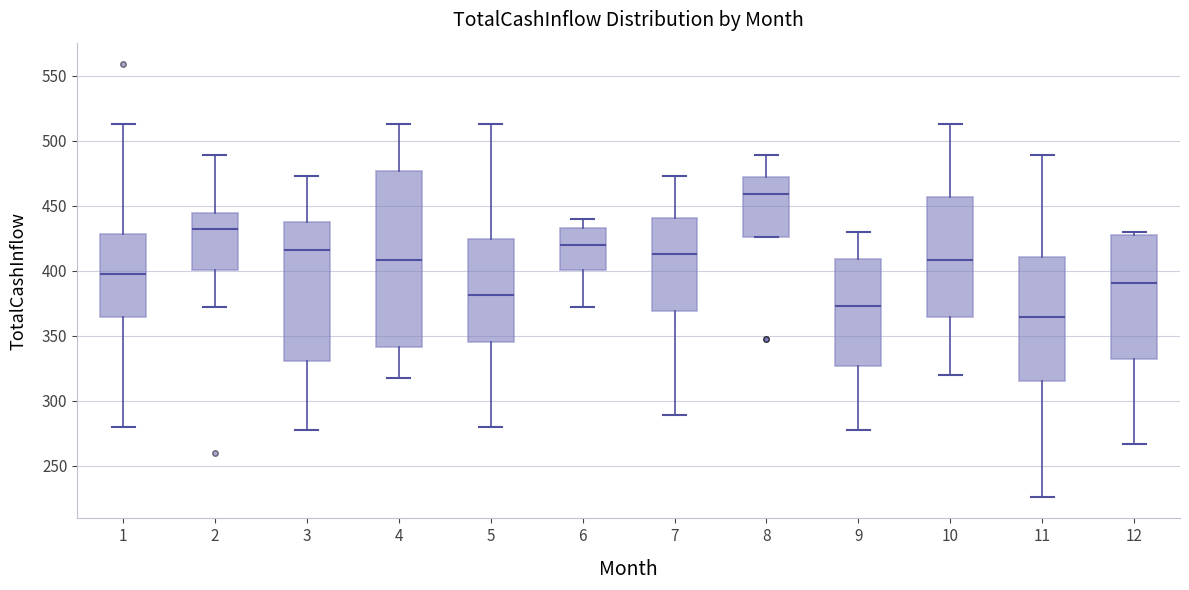

Which box's median line is the lowest?

11